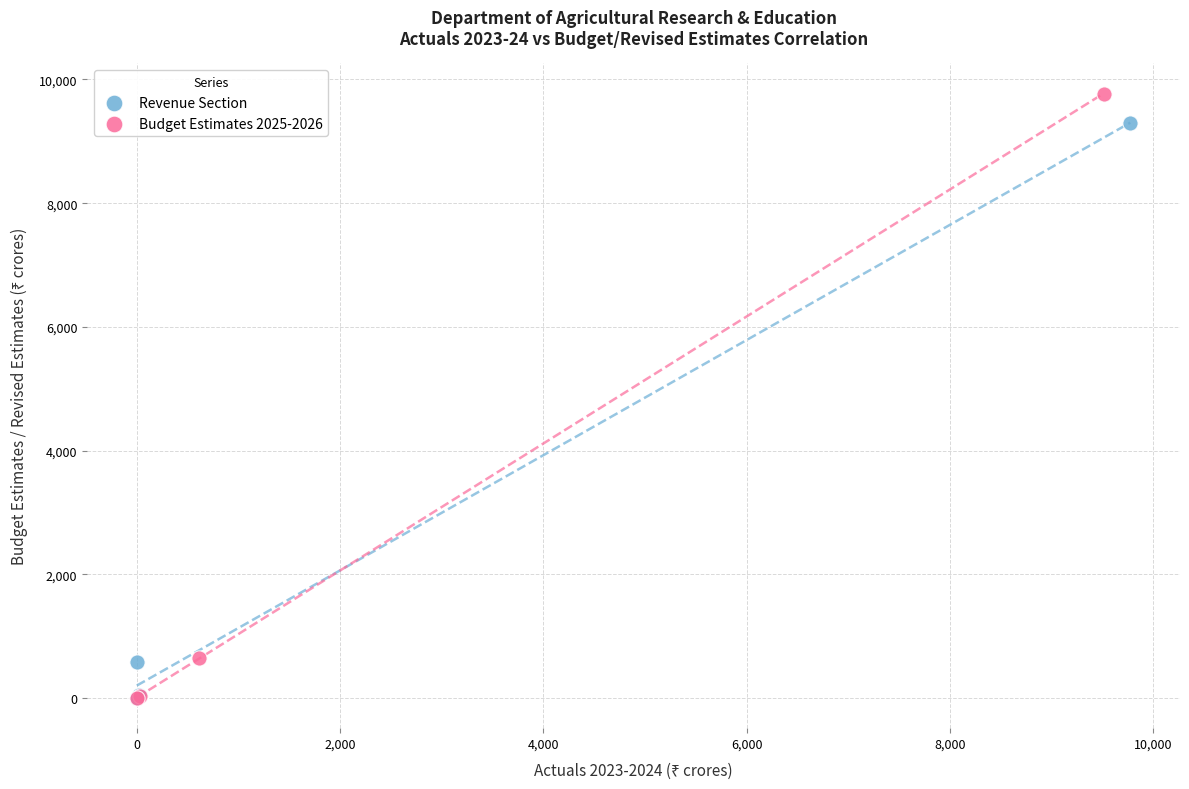

Which series reaches the maximum Y coordinate?

Budget Estimates 2025-2026